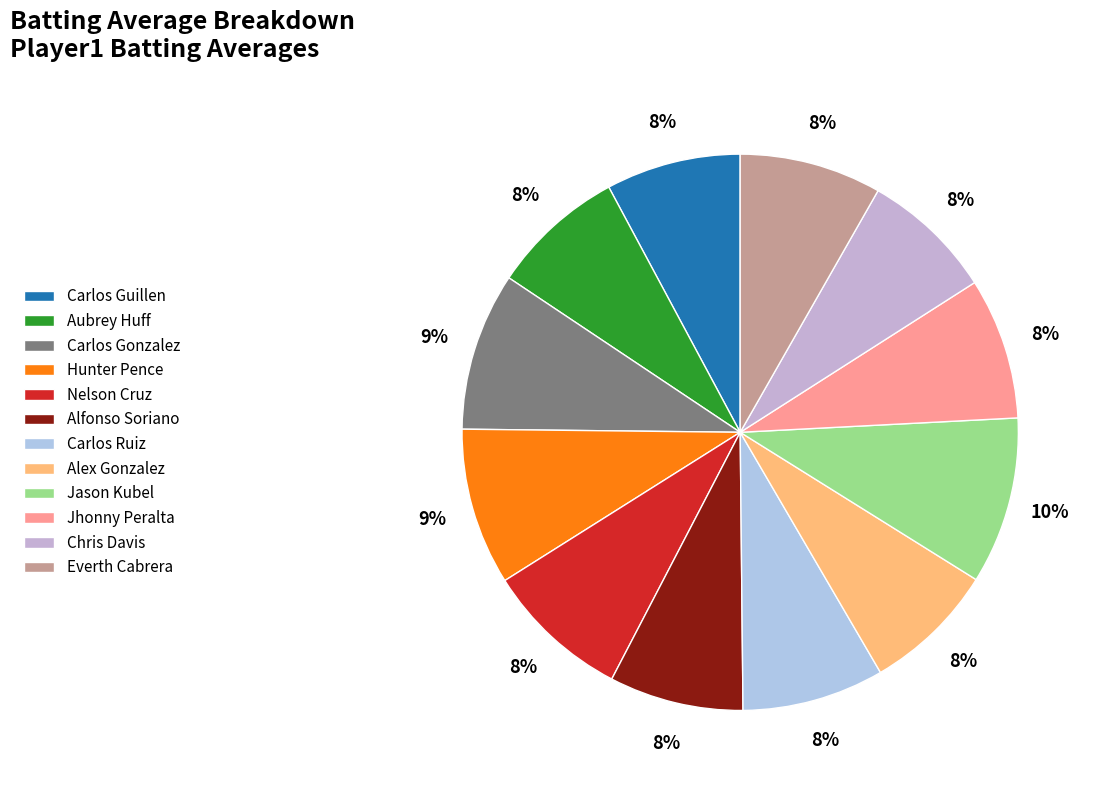

To the nearest percent, what percentage of the pie is Everth Cabrera?

8%